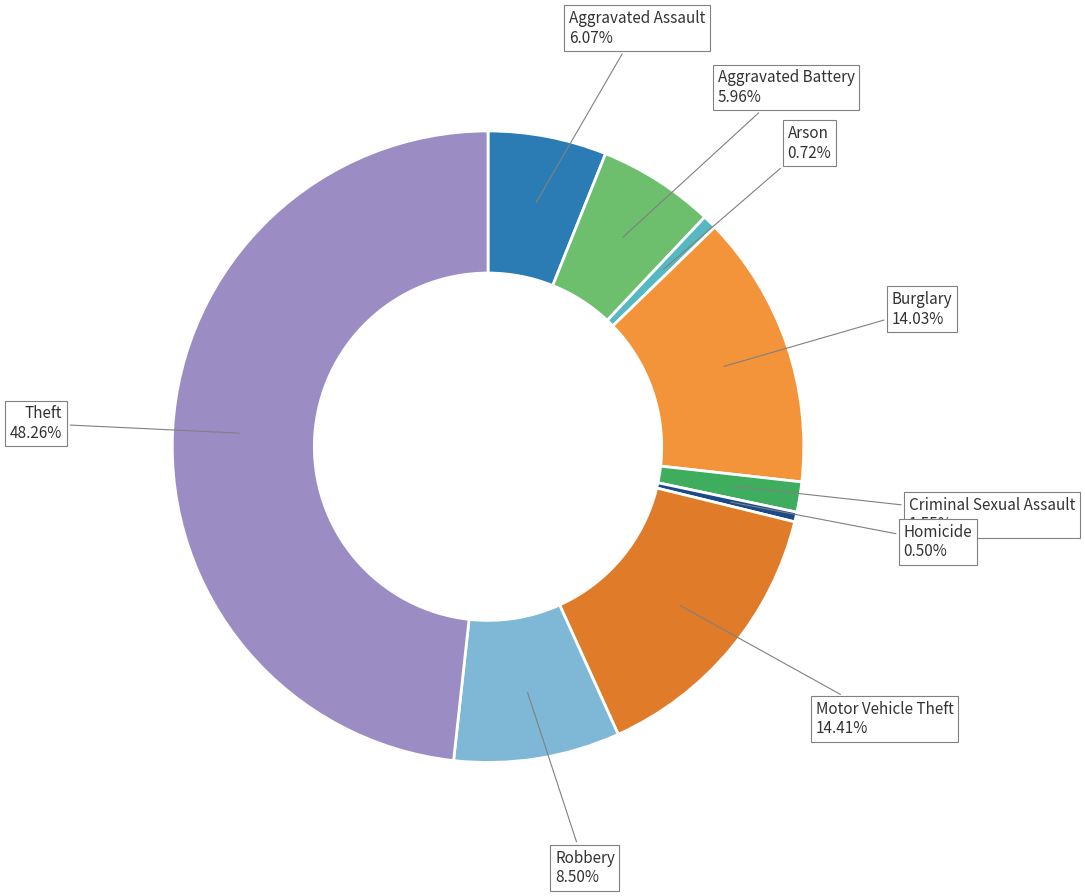

Which slice is the largest?

Theft